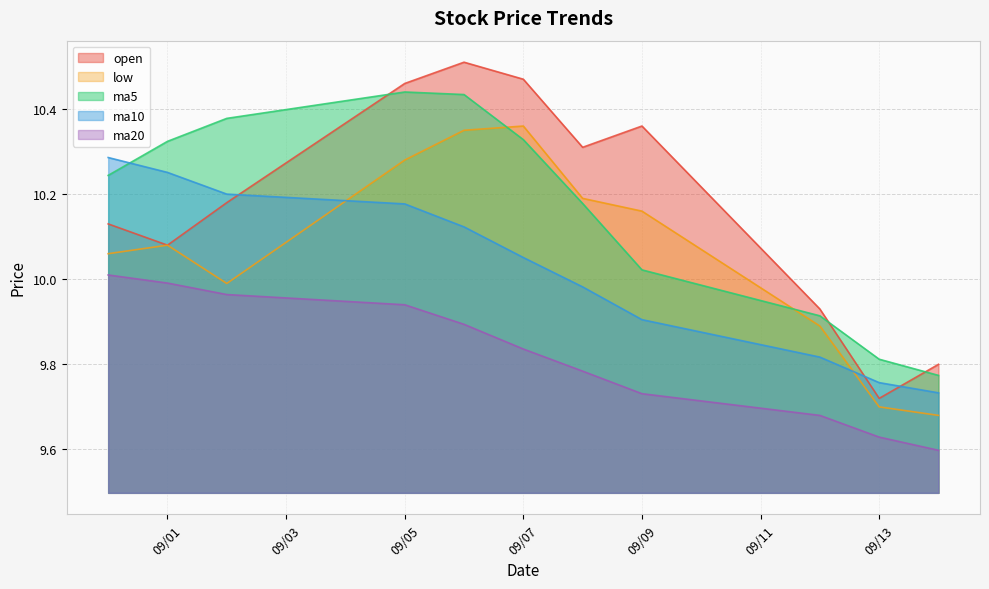

What is the total value across all series at 2016-09-14?

48.6